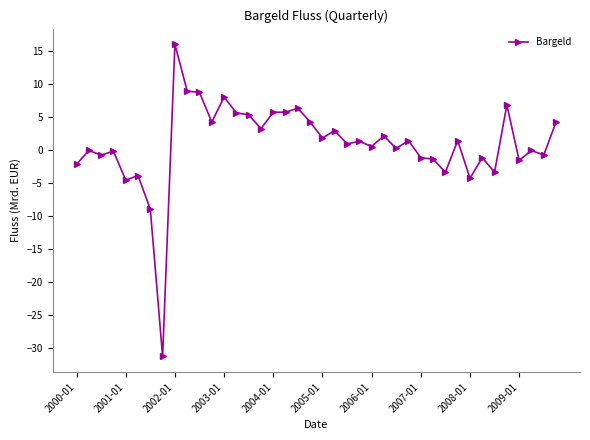

What is the value of the 11th point from the left?

8.8